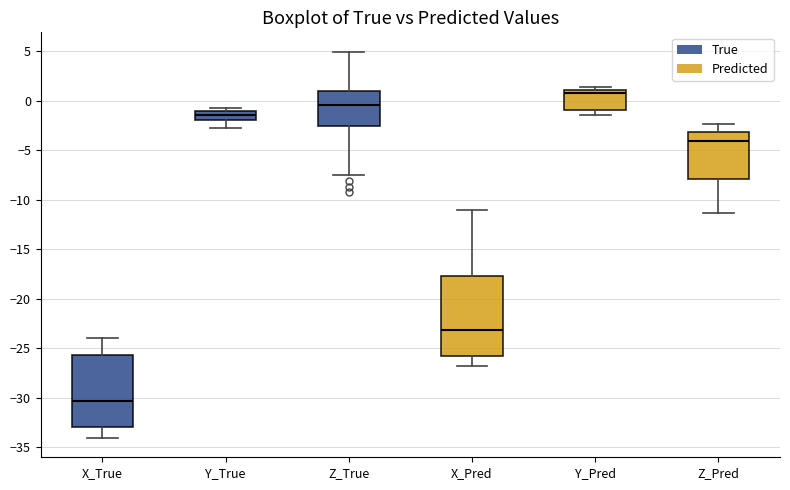

Which box has the lowest median line?

X_True